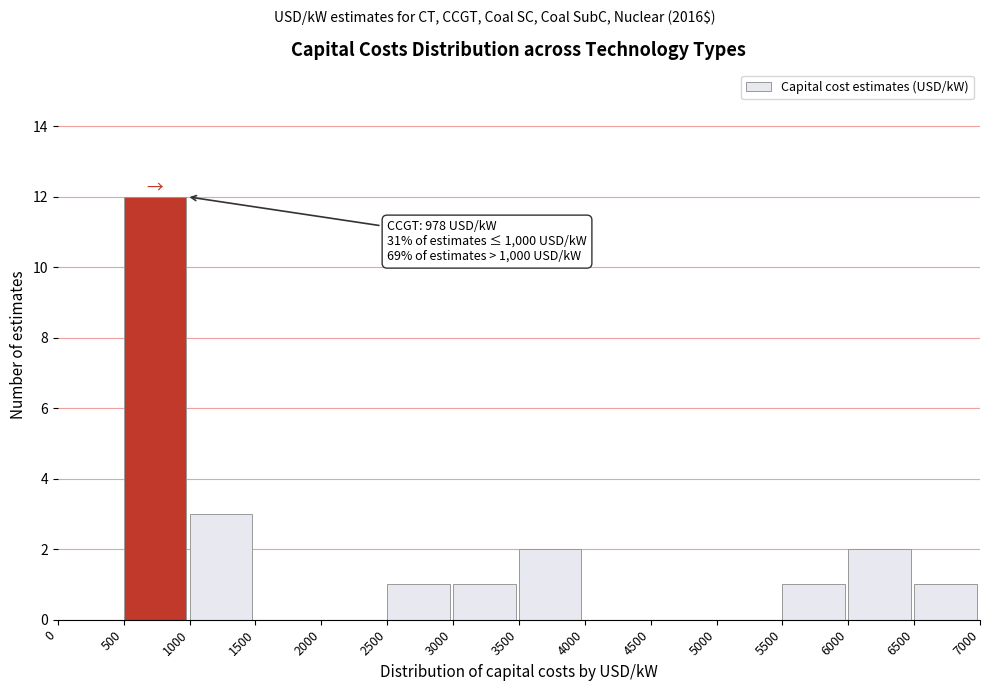

Over which range of the x-axis is the bar tallest?

500 to 1000